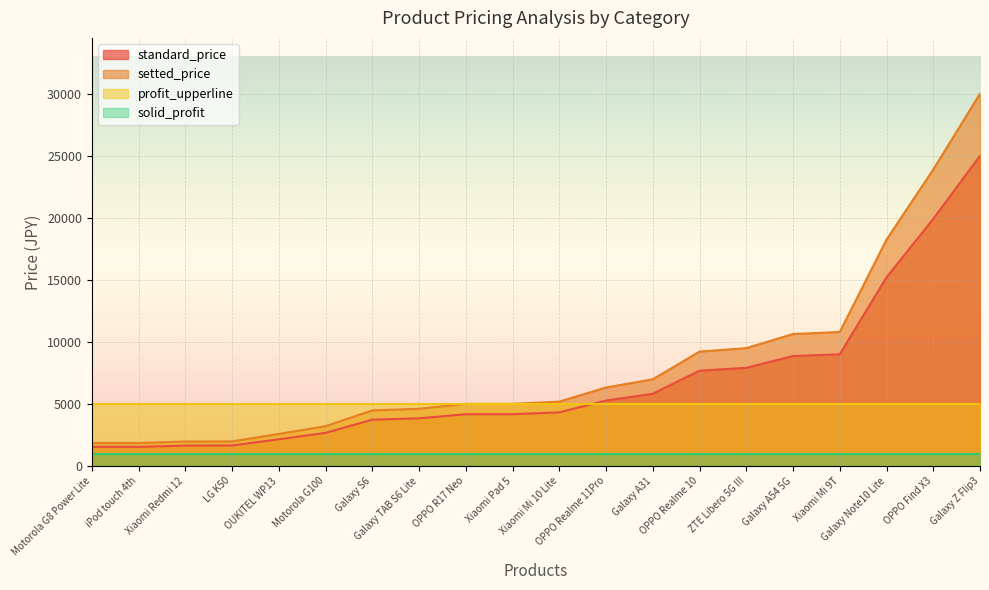

How many values in the standard_price series exceed 4320?

9